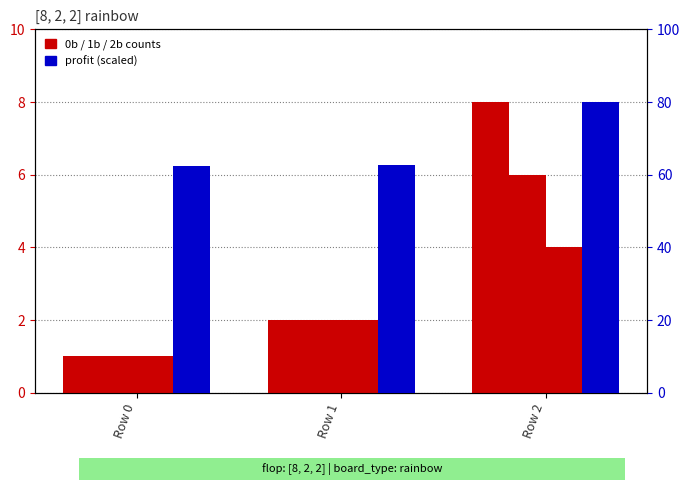

What is the maximum value shown in the chart?

80.1